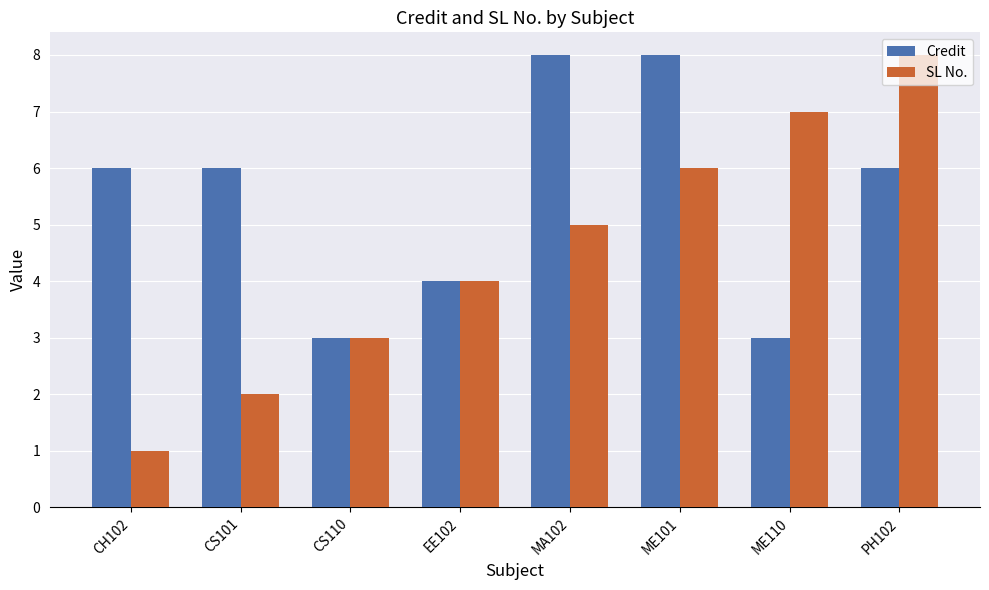

How many bars are there in each group?

2